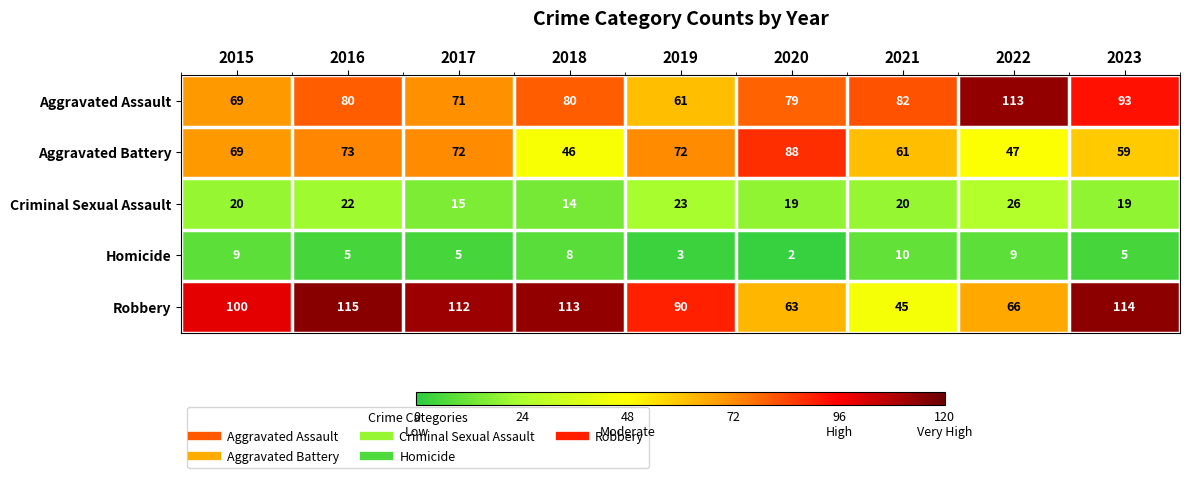

What is the average value of the Robbery series?

91